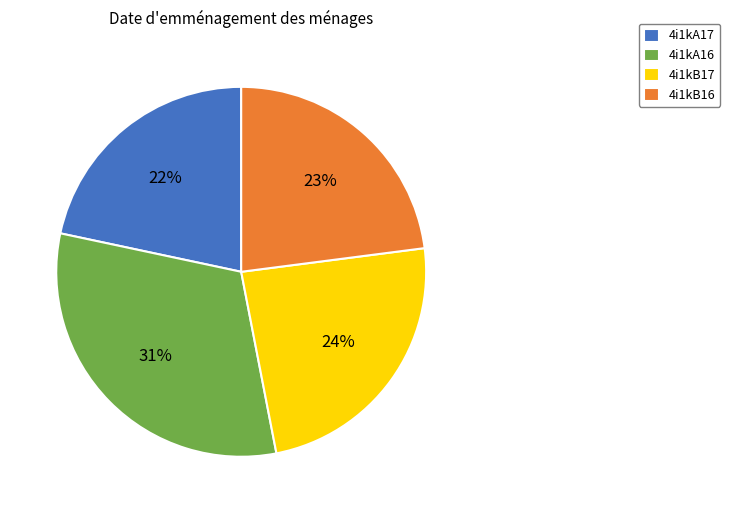

Approximately how many times larger is the value at 4i1kA17 compared to 4i1kB17?

0.9